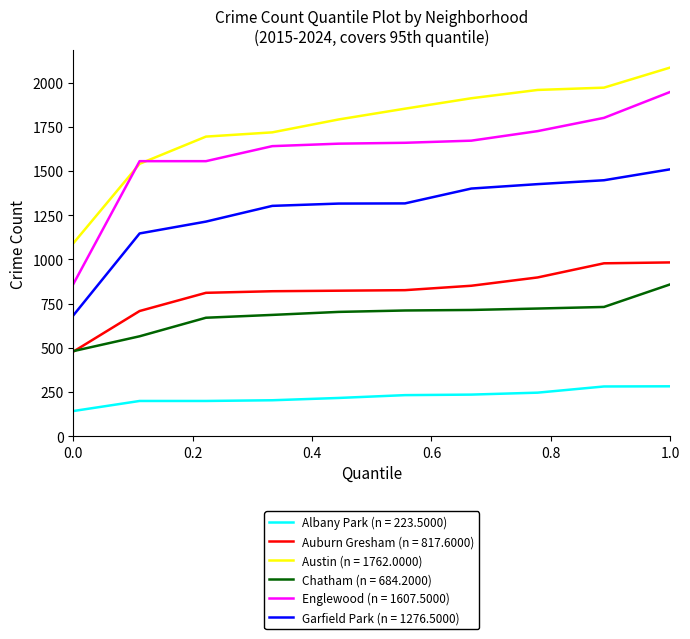

Which series has the largest total across all categories?

Austin (n = 1762.0000)